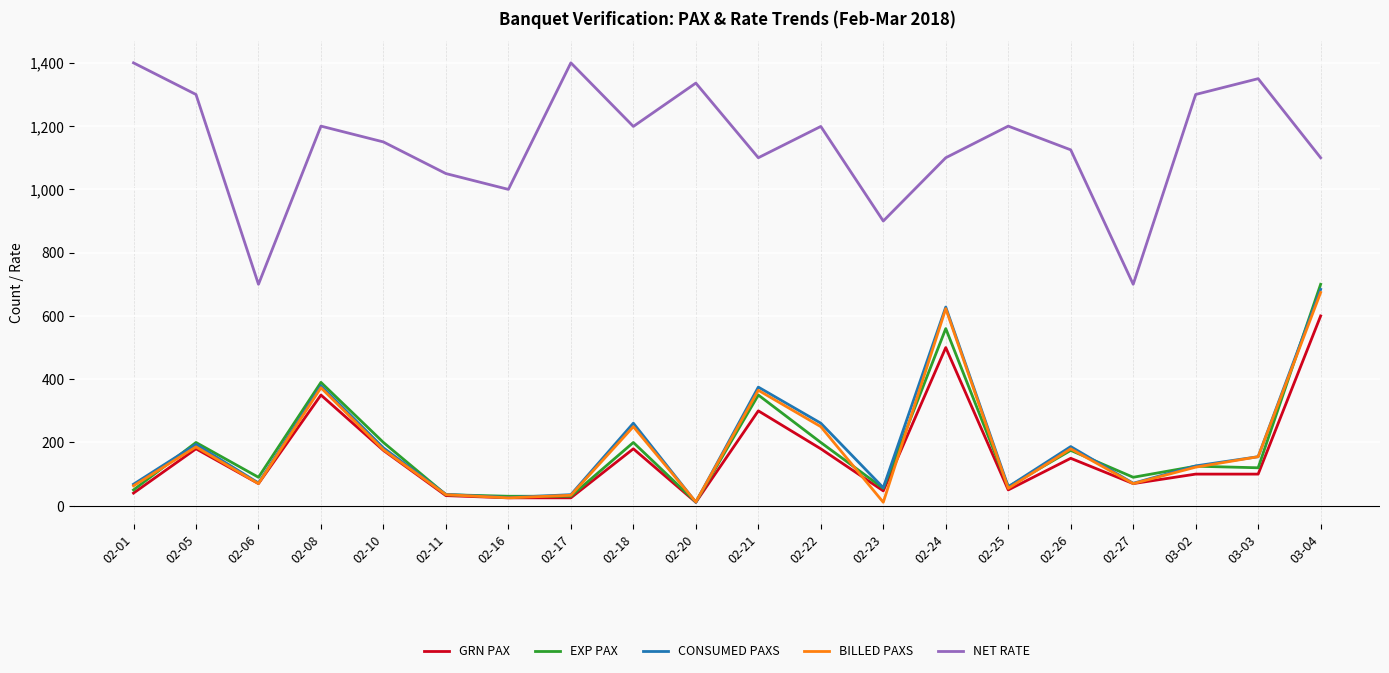

Which series changed the most between 02-10 and 02-11?

EXP PAX